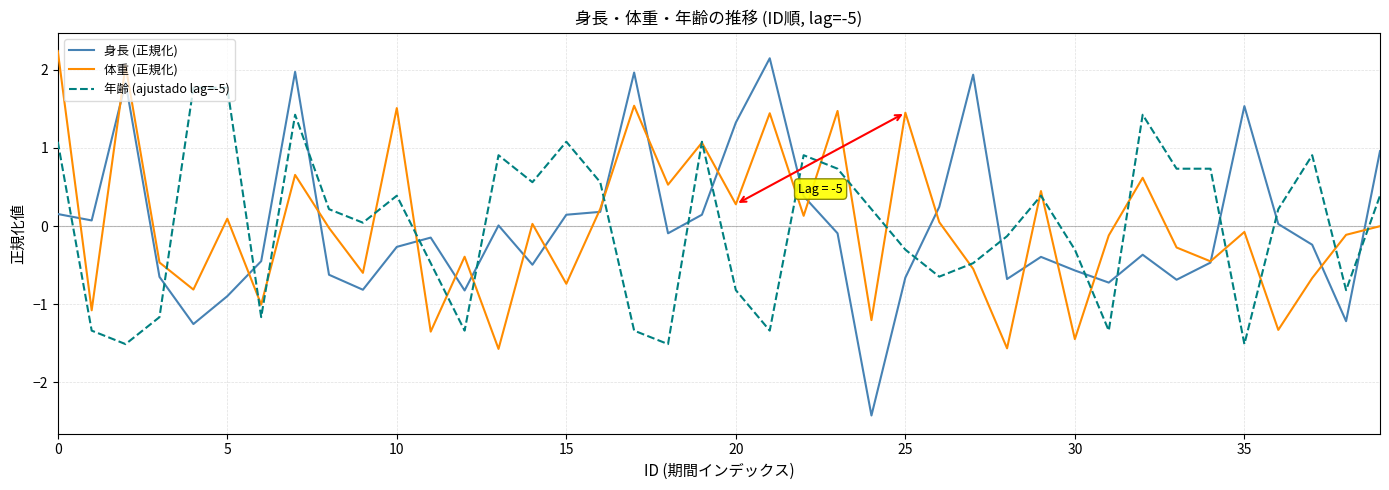

What is the minimum value for 体重 (正規化)?

-1.6